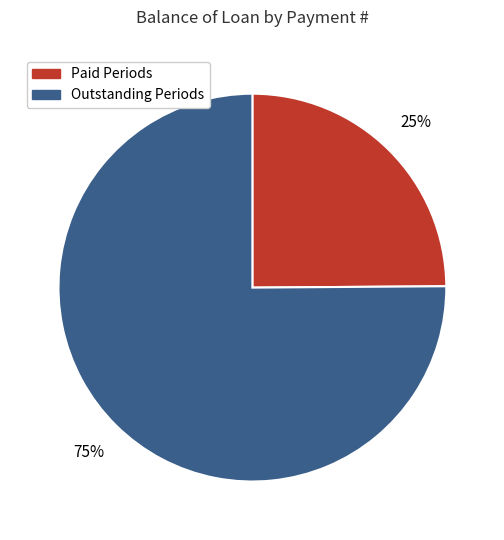

How many slices are in this pie chart?

2